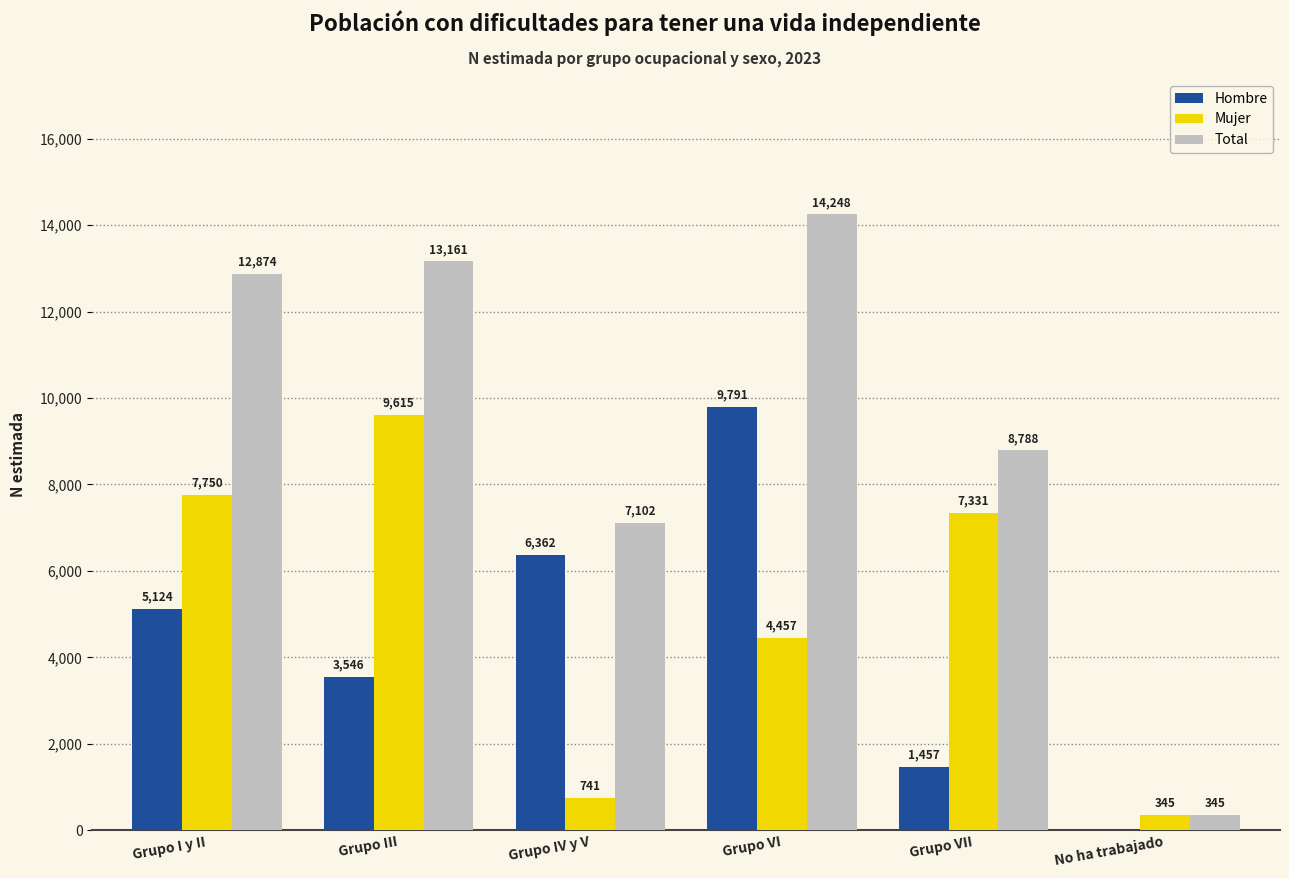

How many series are shown in this chart?

3